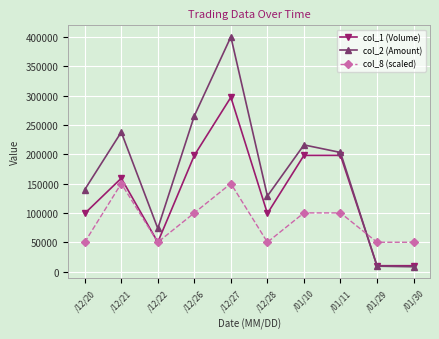

Rank the series by their average value, from highest to lowest.

col_2 (Amount), col_1 (Volume), col_8 (scaled)